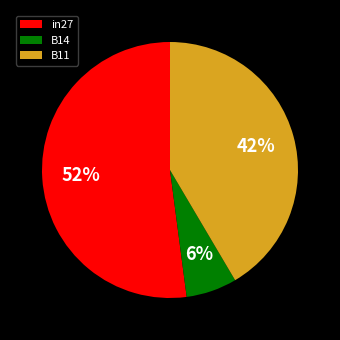

Which category accounts for the majority?

in27